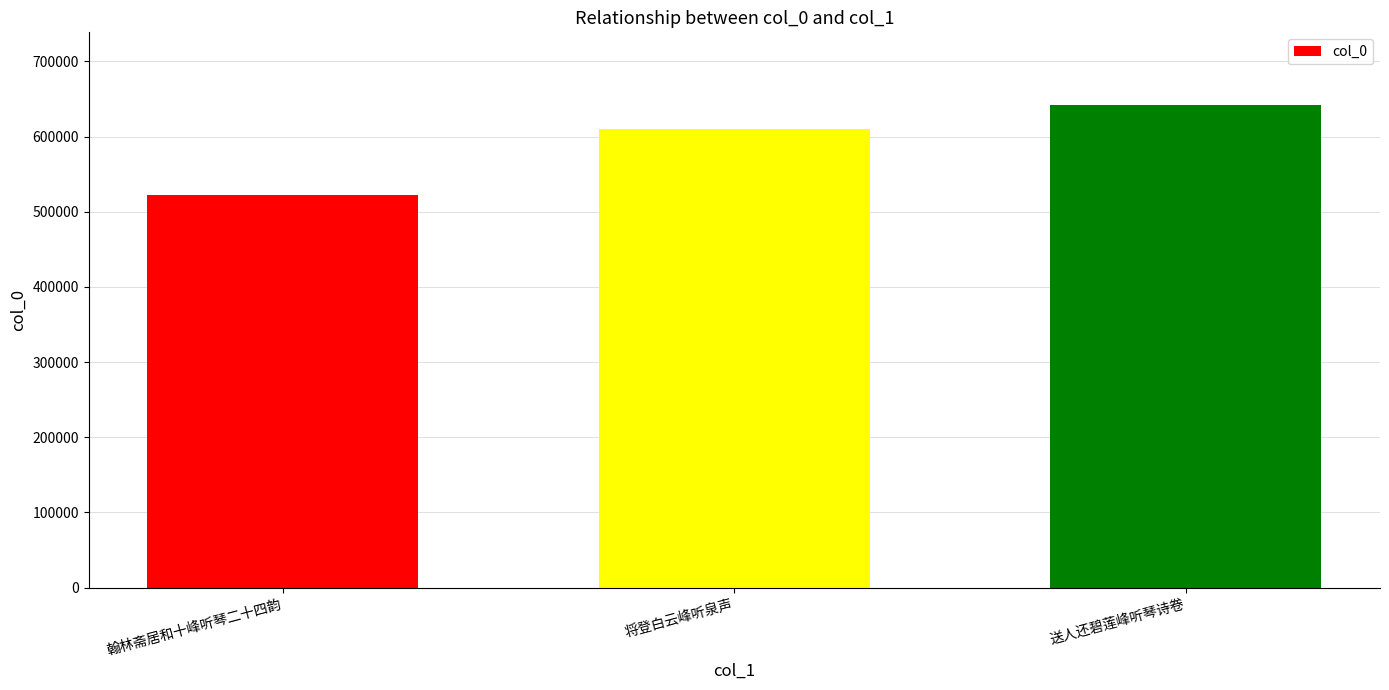

Between 翰林斋居和十峰听琴二十四韵 and 将登白云峰听泉声, which is larger?

将登白云峰听泉声